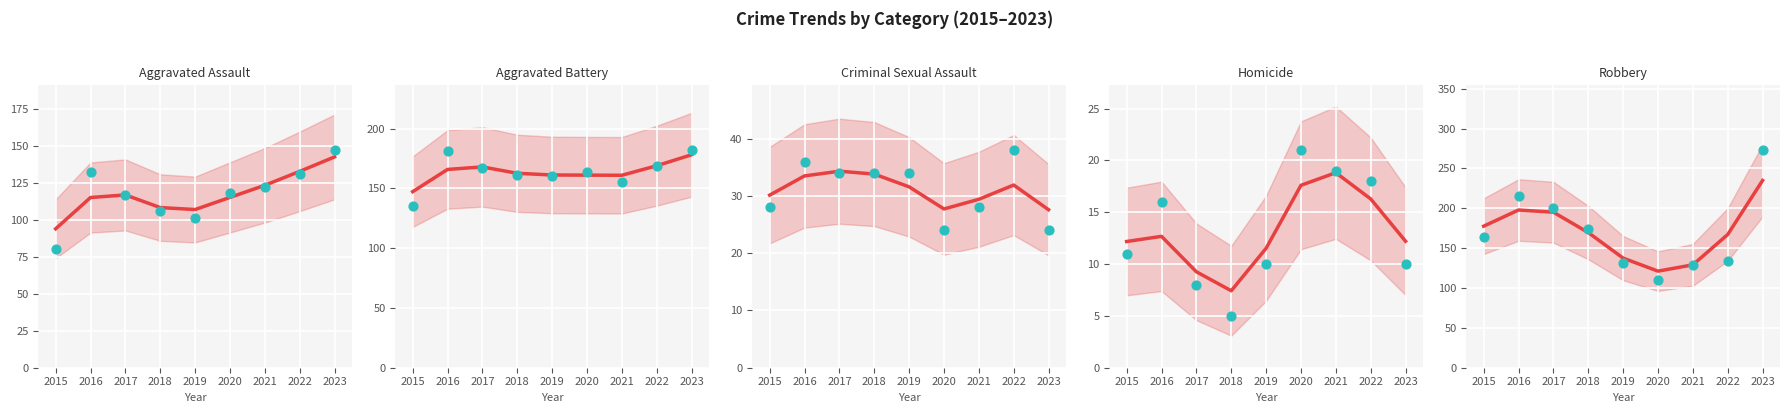

What are all the series names shown in the legend?

Aggravated Assault, Aggravated Battery, Criminal Sexual Assault, Homicide, Robbery